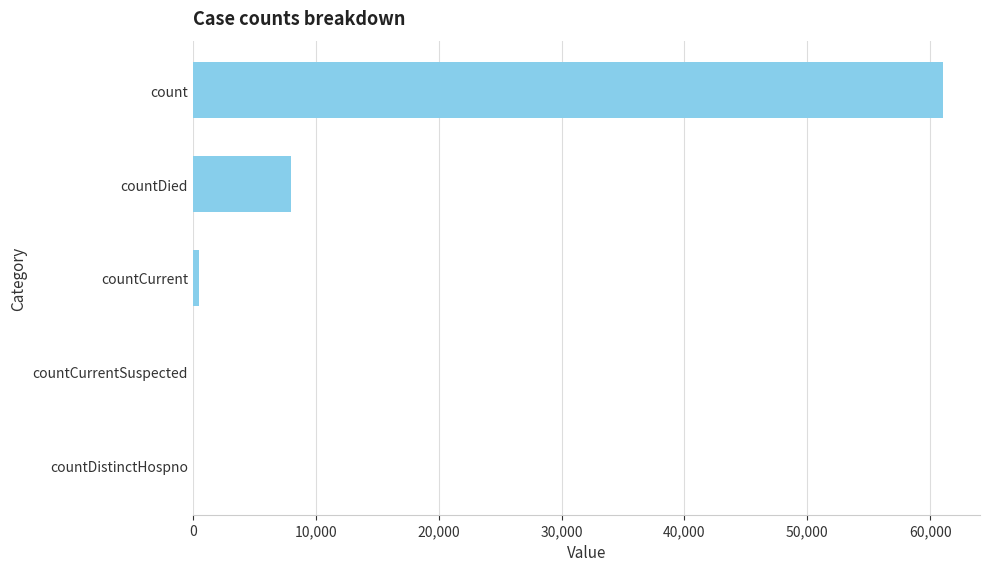

Between countDied and countCurrent, which is larger?

countDied